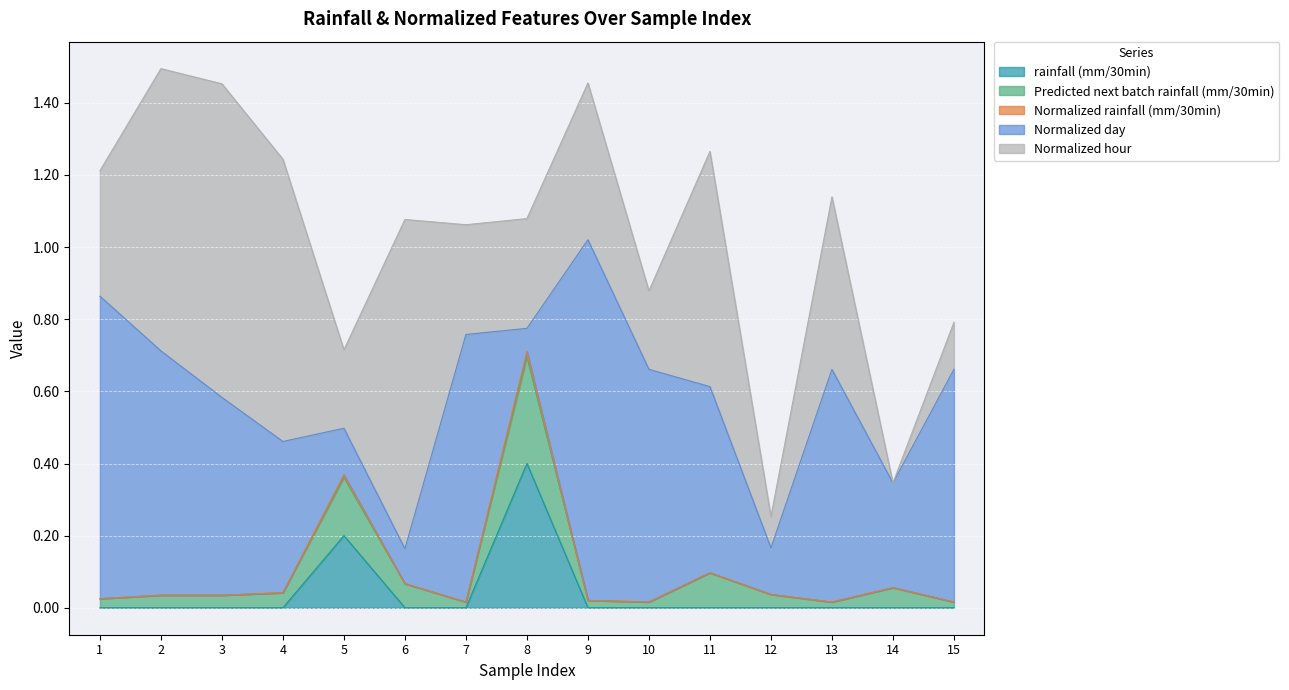

What is the total value across all series at 2?

1.5